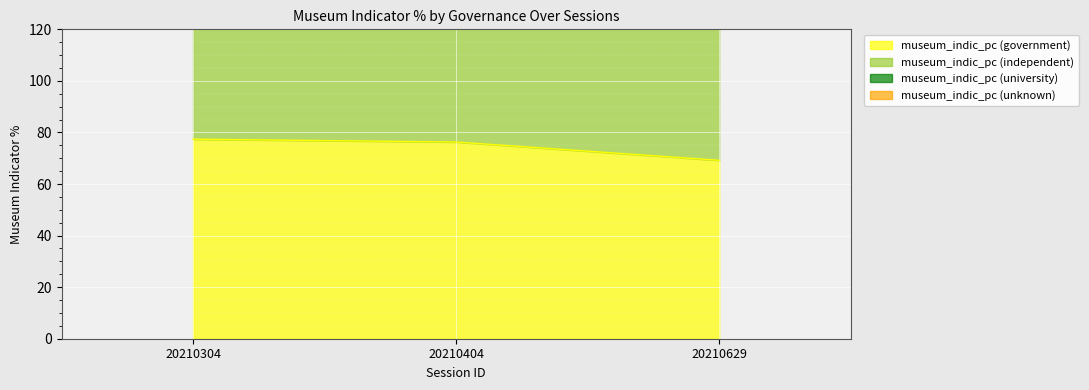

List the labels in order of museum_indic_pc (independent) value, smallest first.

20210629, 20210304, 20210404